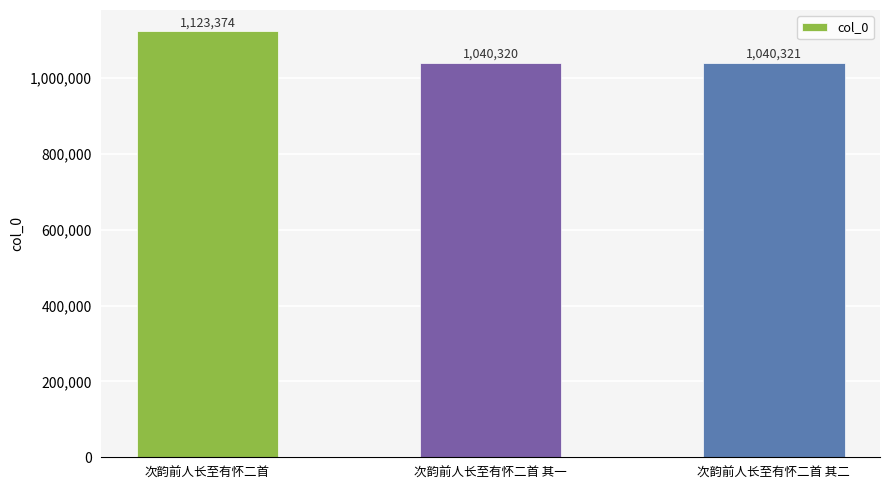

What is the maximum value shown in the chart?

1123374